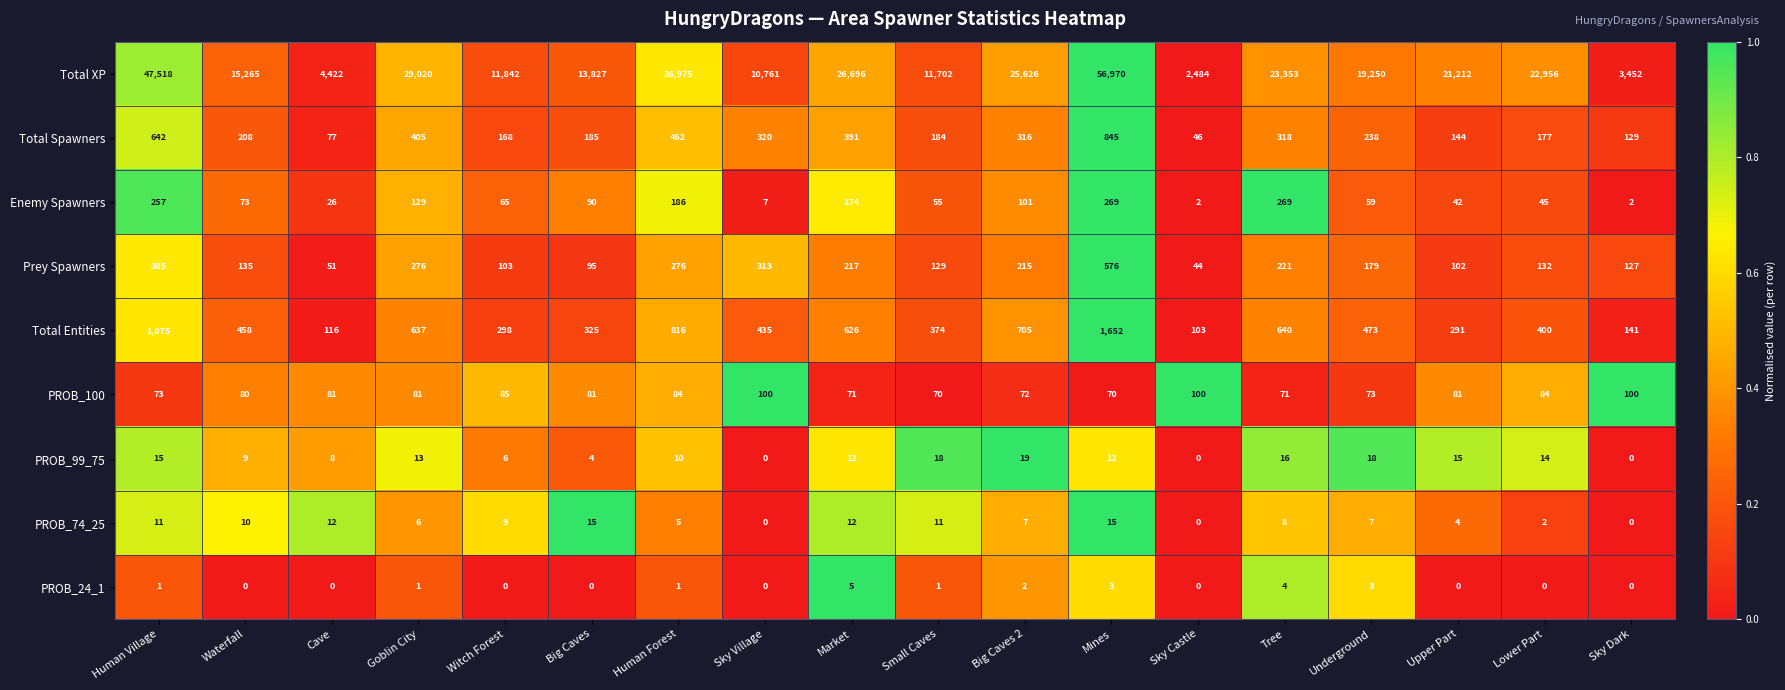

How many distinct data groups are displayed?

9